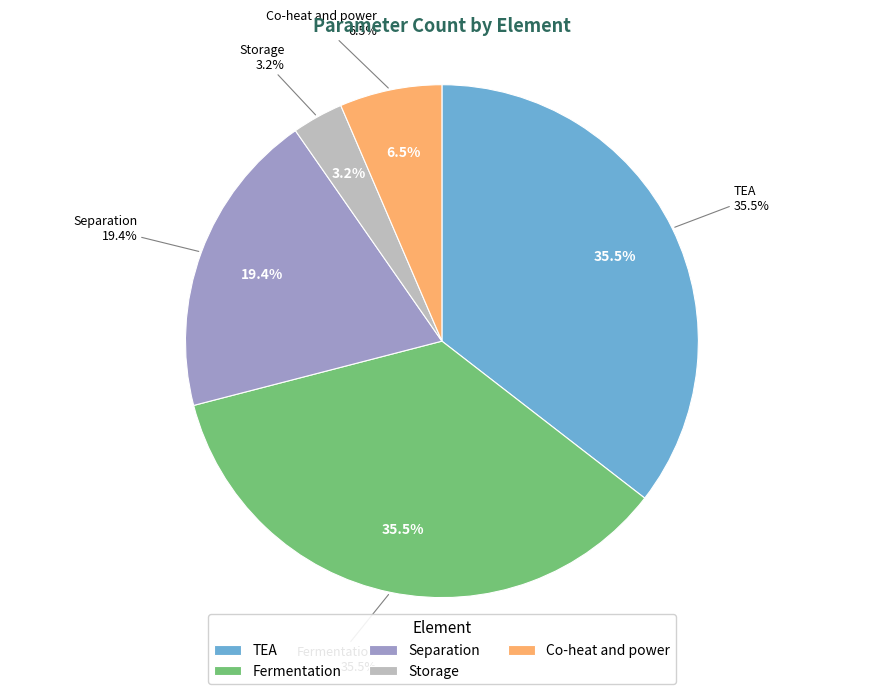

Count the number of slices in the pie.

5